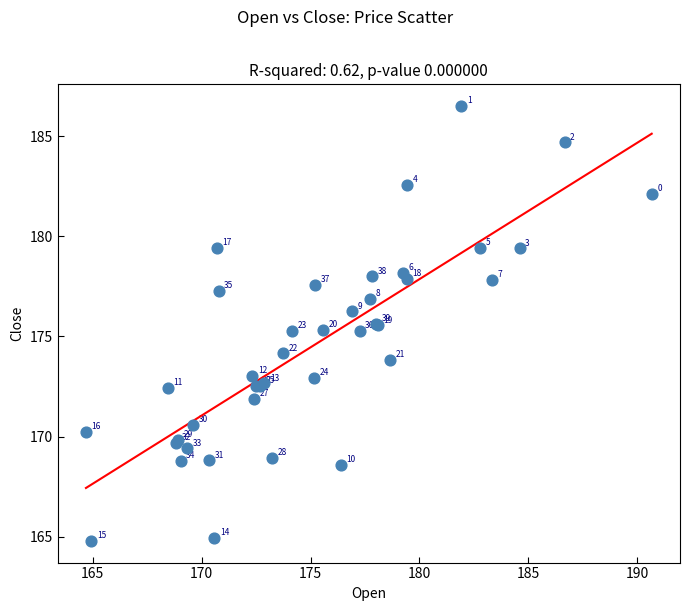

What Y value in the scatter plot is closest to 175?

175.3